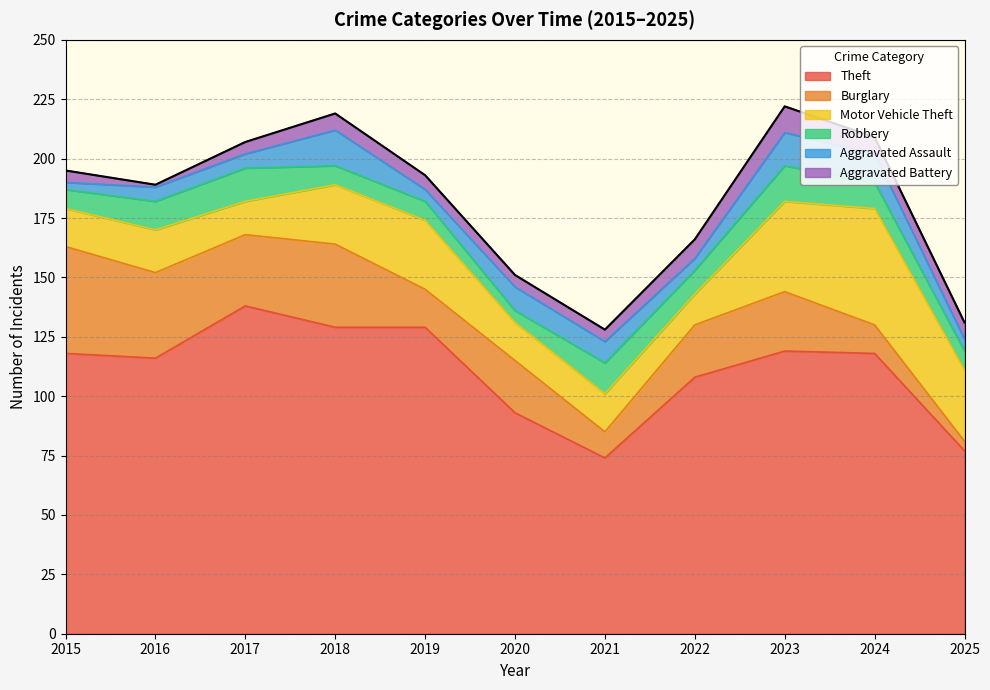

Which category has the highest value across all series?

2017